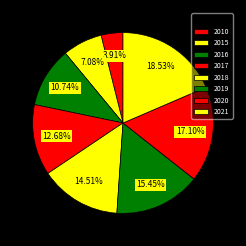

To the nearest percent, what percentage of the pie is 2016?

11%